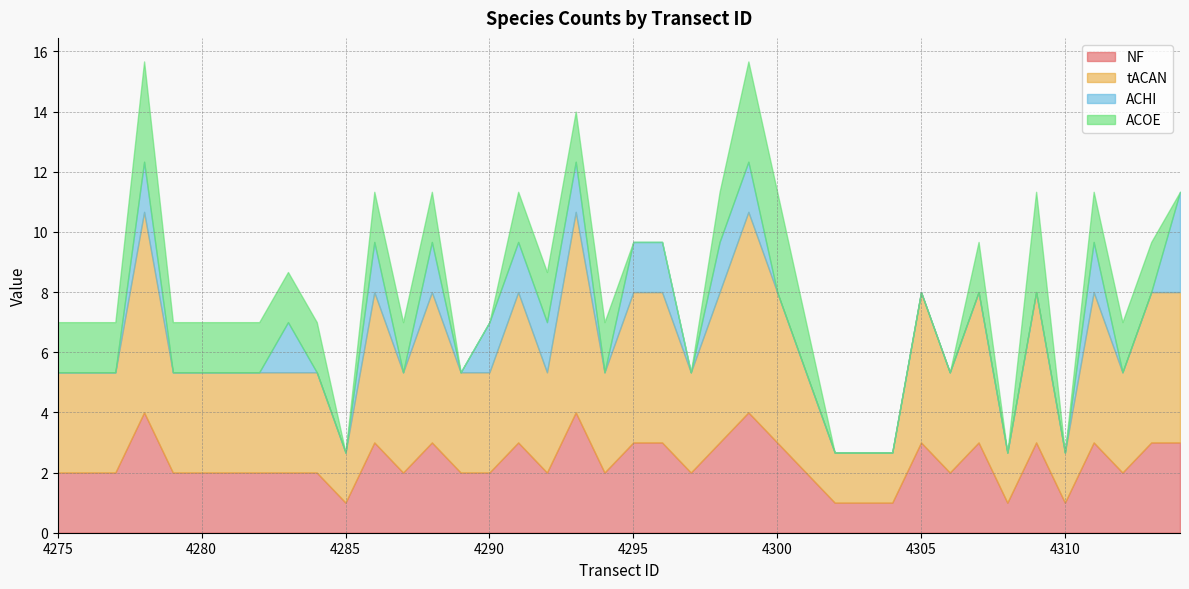

The value of ACHI at 4304 is 0.0. True or false?

True